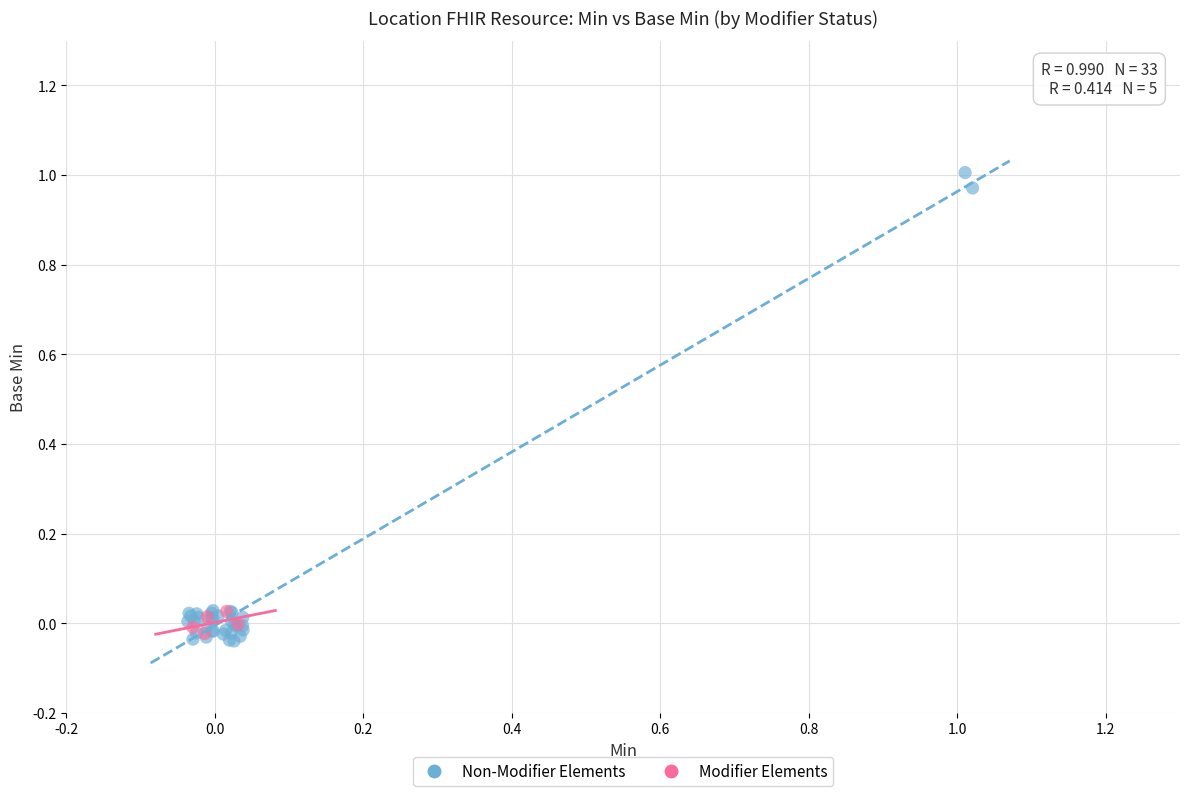

Which series contains the lowest Y value?

Non-Modifier Elements